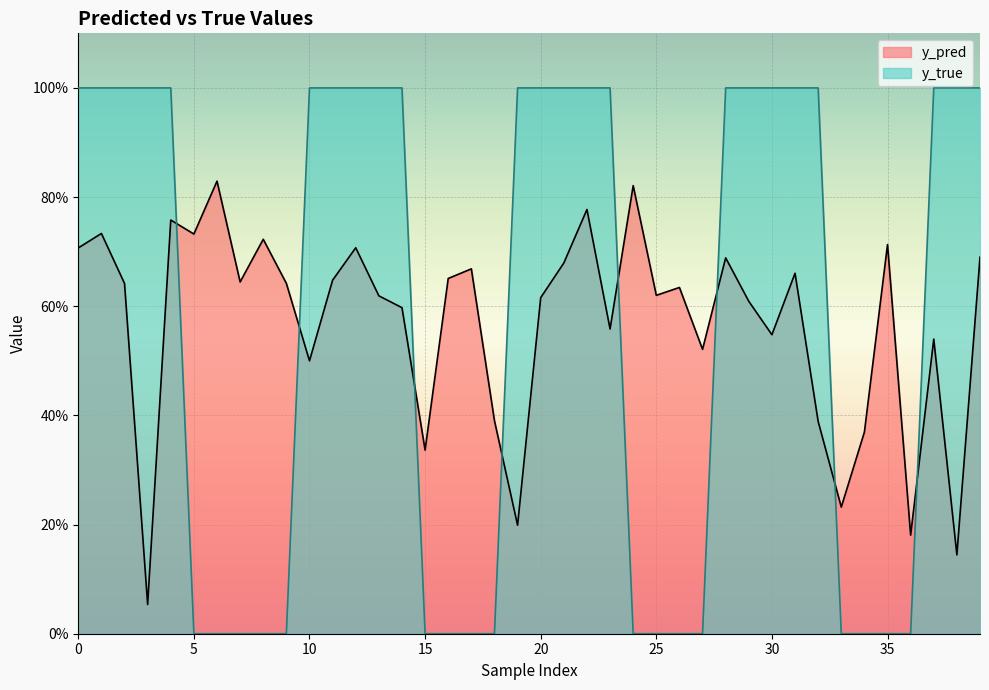

At 28, list the series in order from largest to smallest.

y_true, y_pred